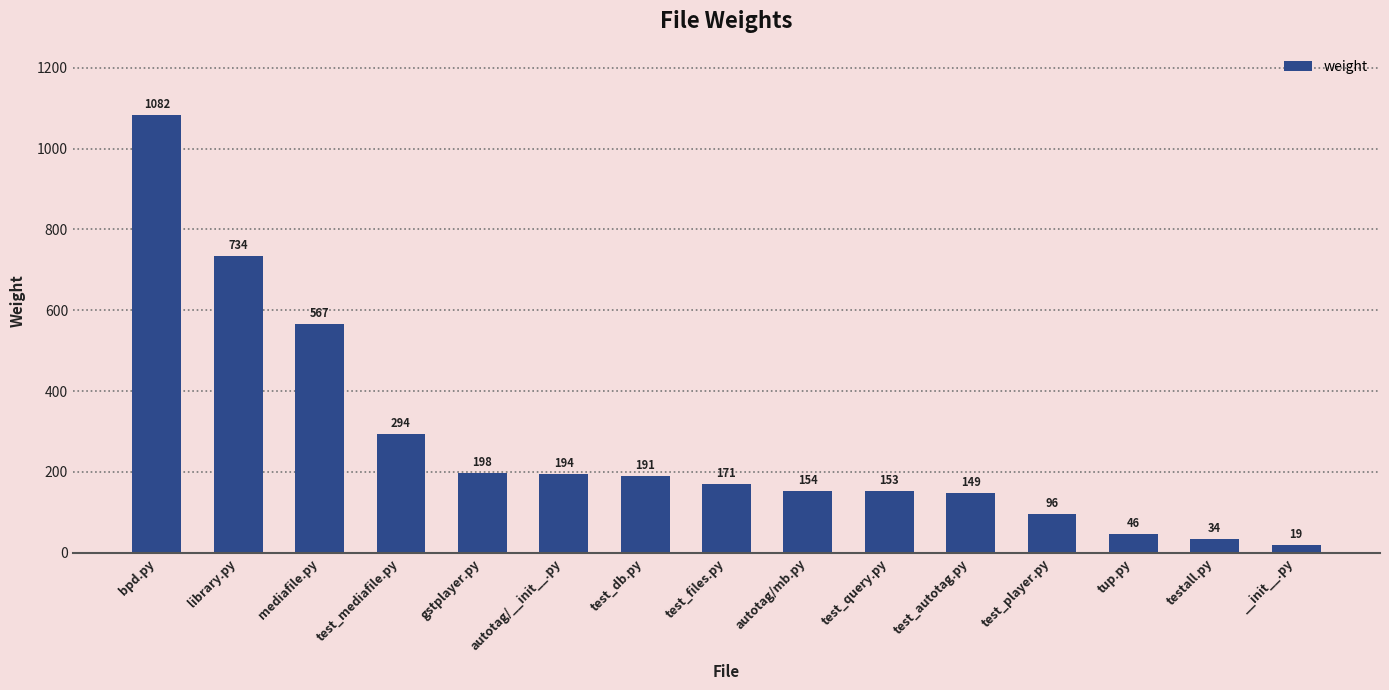

Count the number of data series in this chart.

1